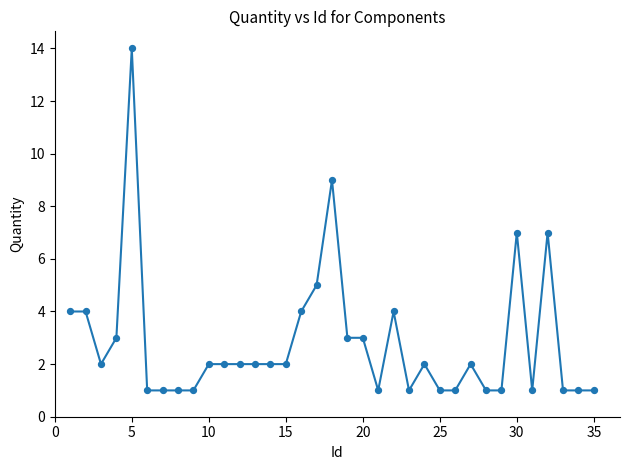

What is the difference between the maximum and minimum values?

13